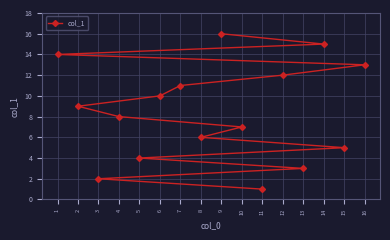

Approximately how many times larger is the value at 11 compared to 15?

0.2